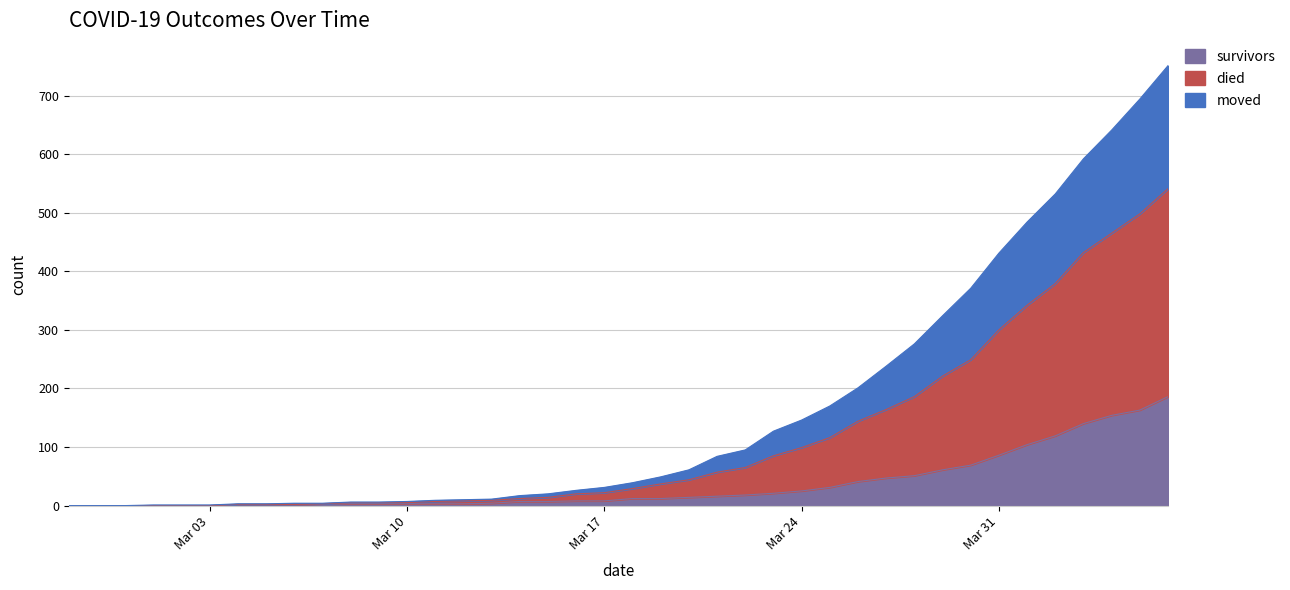

What is the highest value of the survivors series?

186